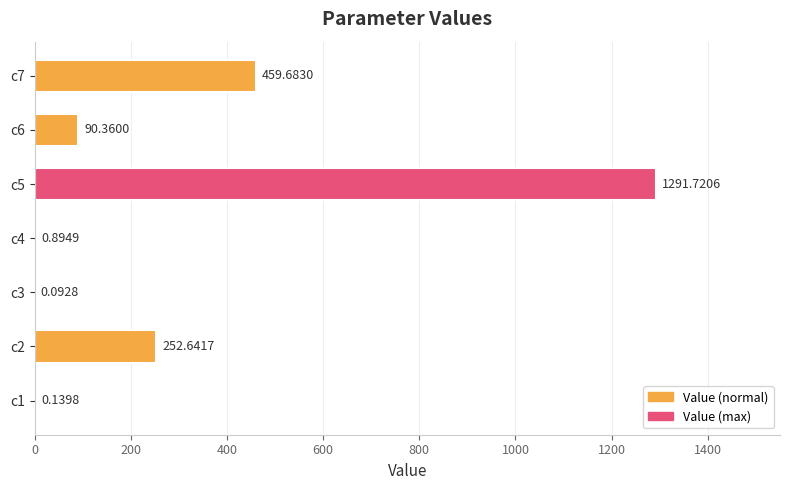

How many values exceed 90?

4